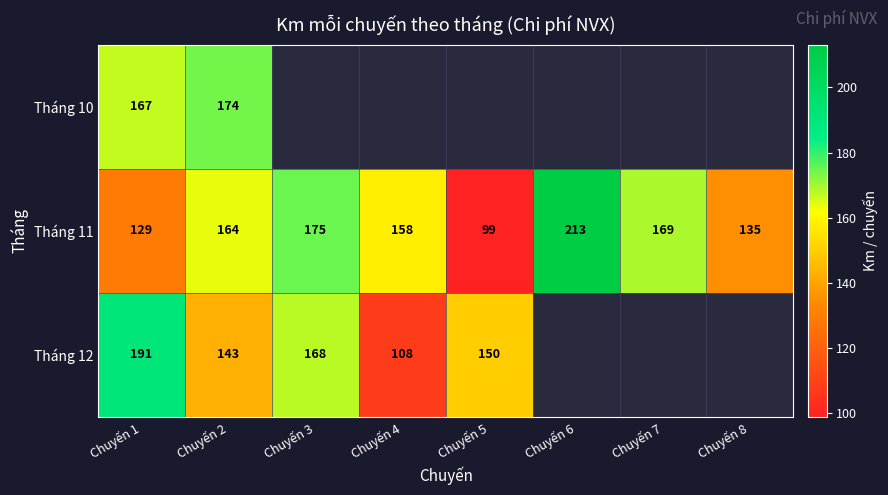

Is the value of Tháng 11 at Chuyến 2 greater than the value of Tháng 12 at Chuyến 3?

No